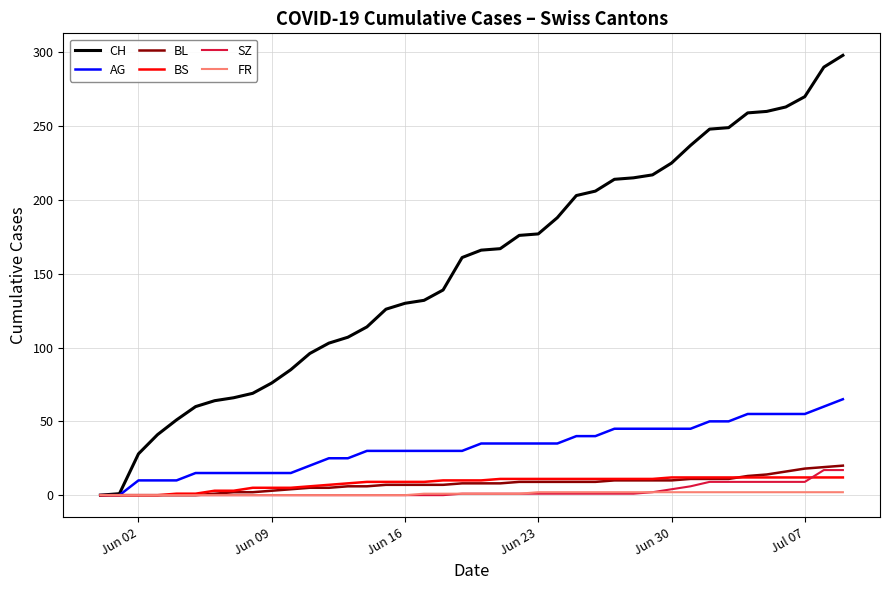

Does the chart display data point markers on the line(s)?

No